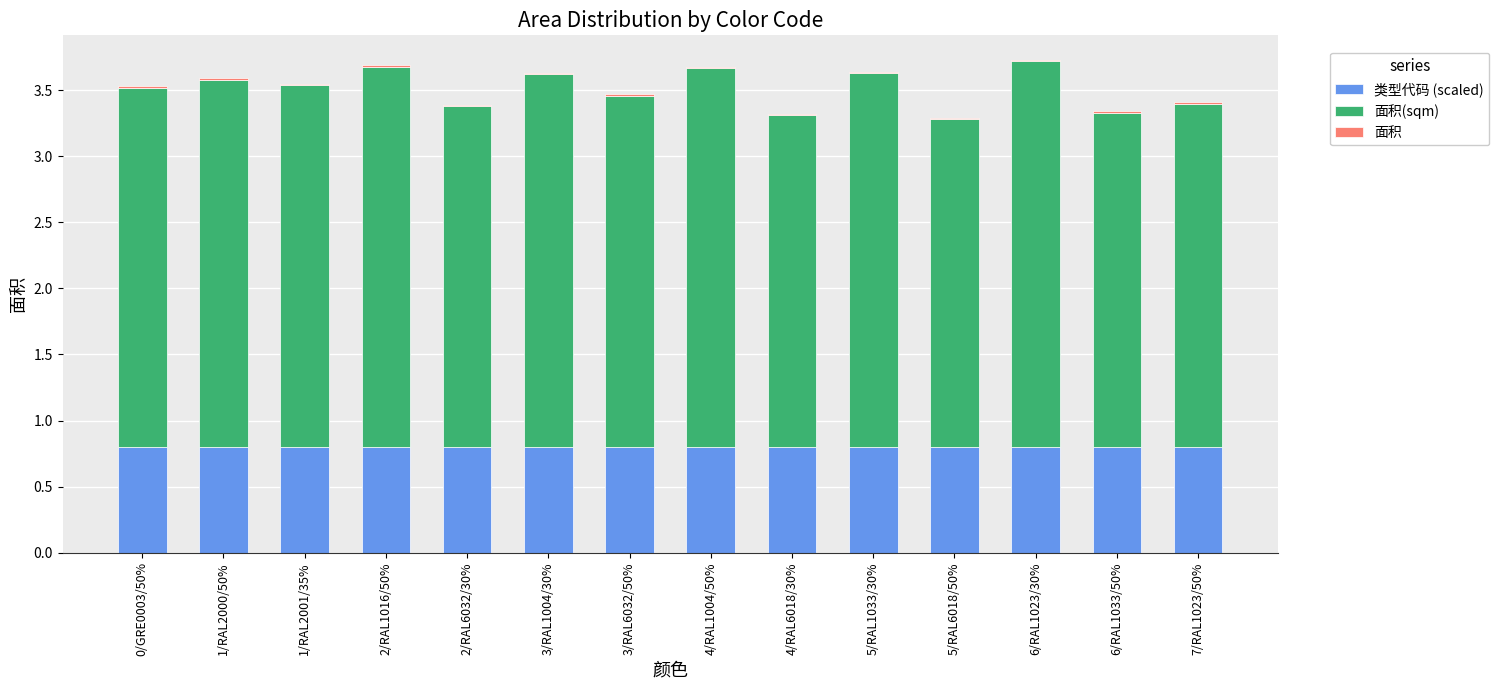

The 类型代码 (scaled) series shows 0.8 at 1/RAL2000/50%. True or false?

True